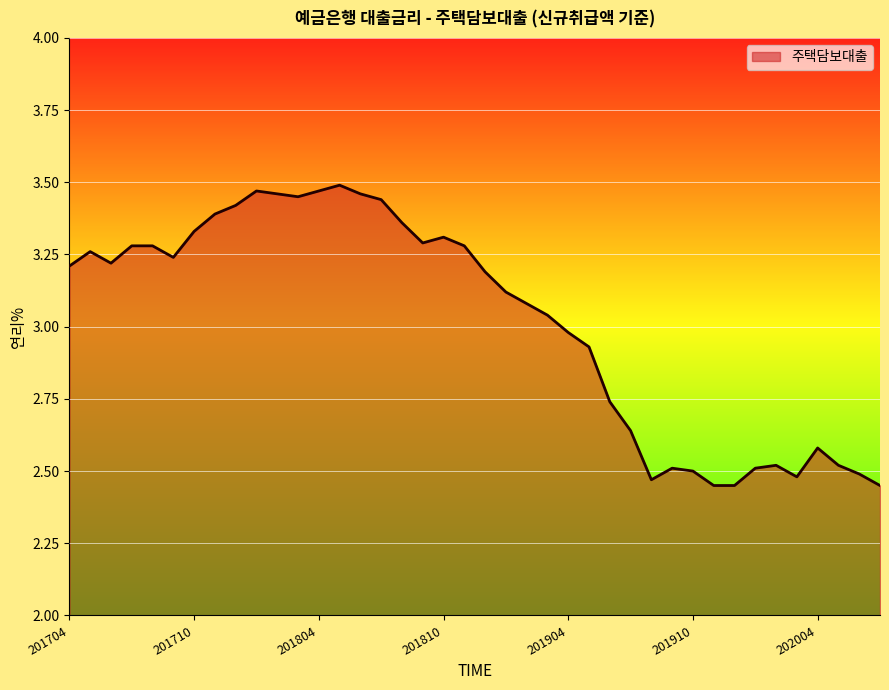

How many lines are shown in the chart?

1